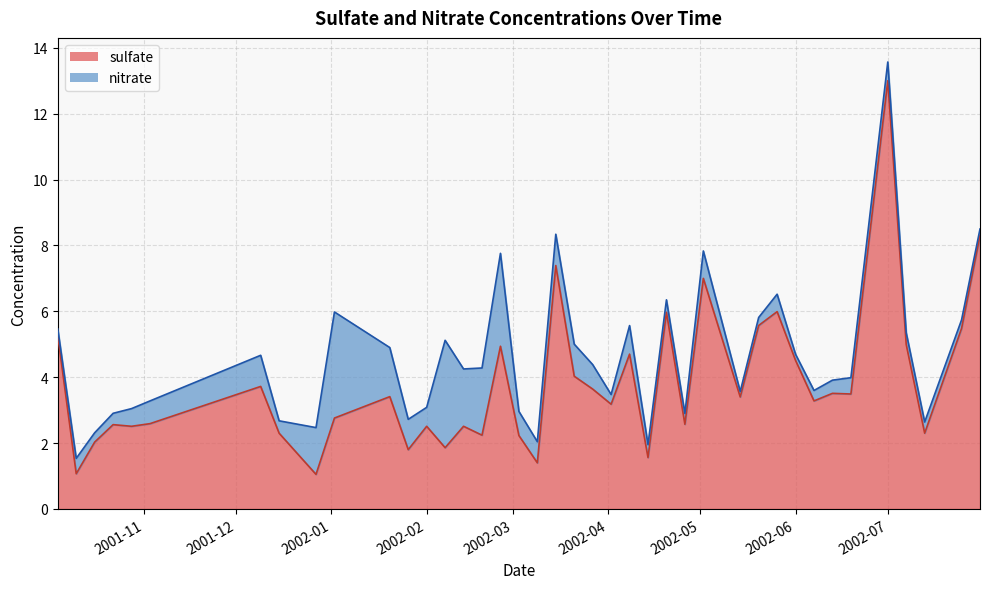

At which label does sulfate reach its peak?

2002-07